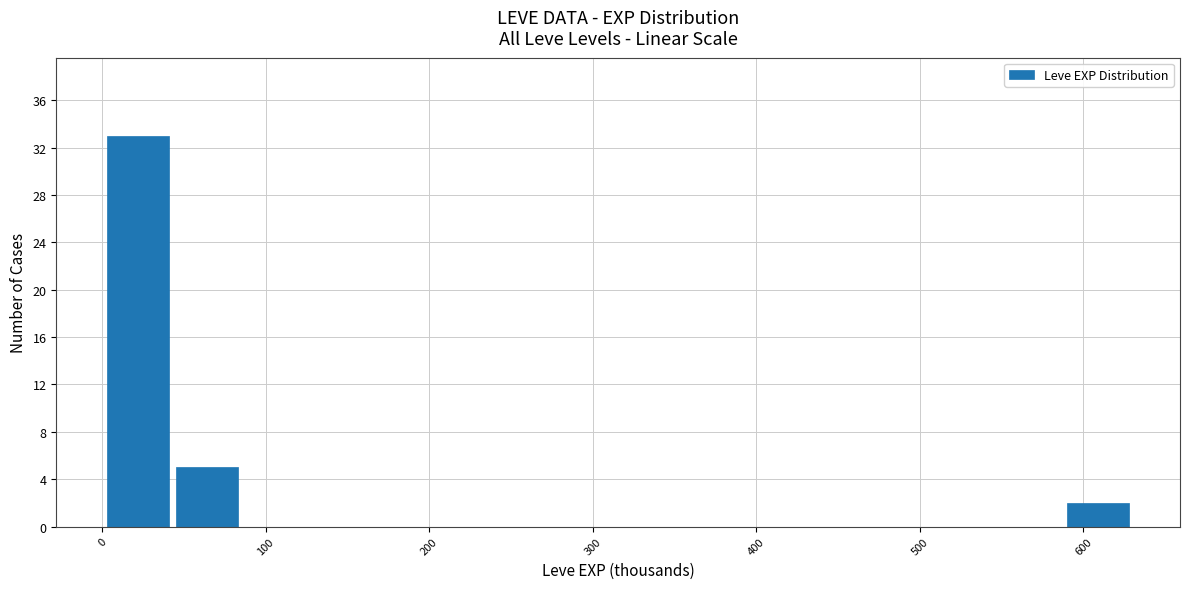

Reading left to right, list every bar in this chart as the range it spans on the x-axis followed by its height. Neither the bar edges nor the heights are printed on the chart, so give them approximately, as read against the axes.

0 to 40: 33
40 to 80: 5
80 to 130: 0
130 to 170: 0
170 to 210: 0
210 to 250: 0
250 to 290: 0
290 to 340: 0
340 to 380: 0
380 to 420: 0
420 to 460: 0
460 to 500: 0
500 to 550: 0
550 to 590: 0
590 to 630: 2